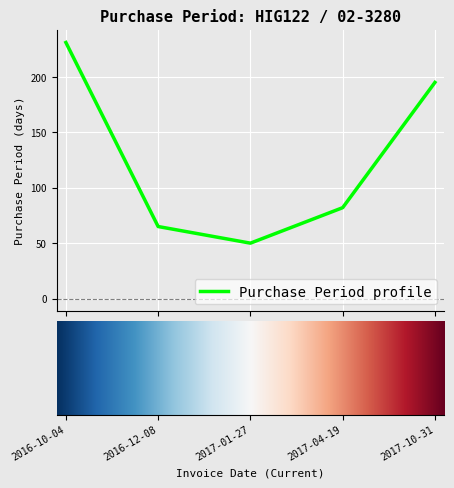

True or false: there are more than 2 points higher than both neighbors.

False